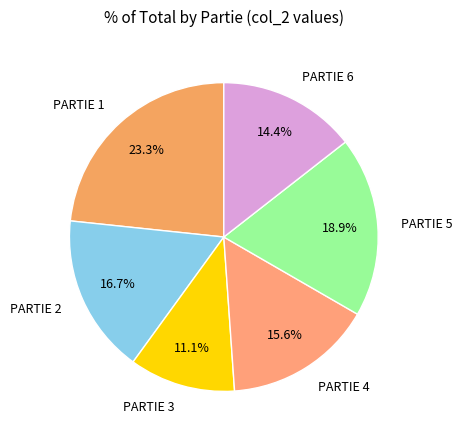

Count the number of slices in the pie.

6